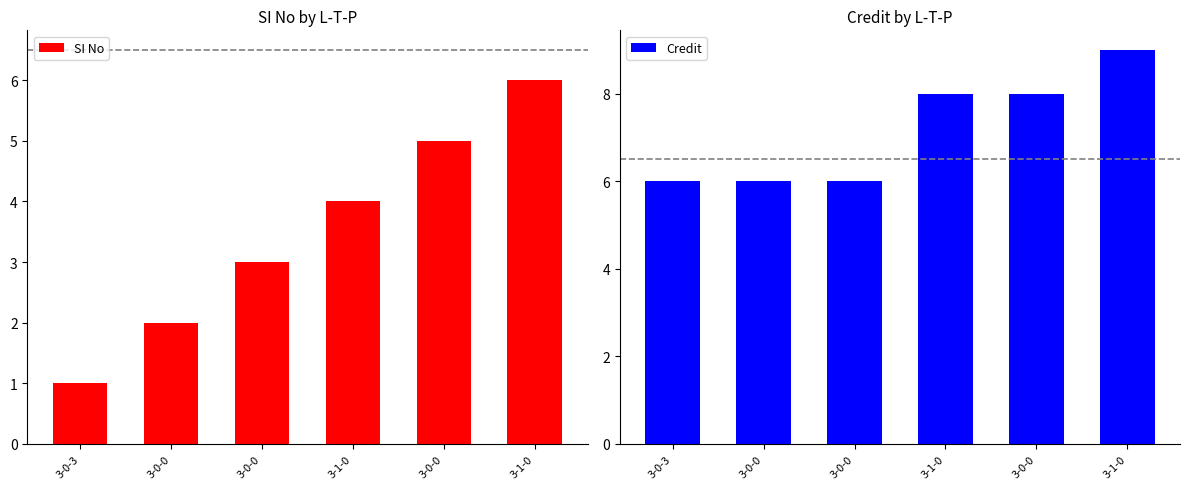

What is the label of the 1st bar from the right?

3-1-0